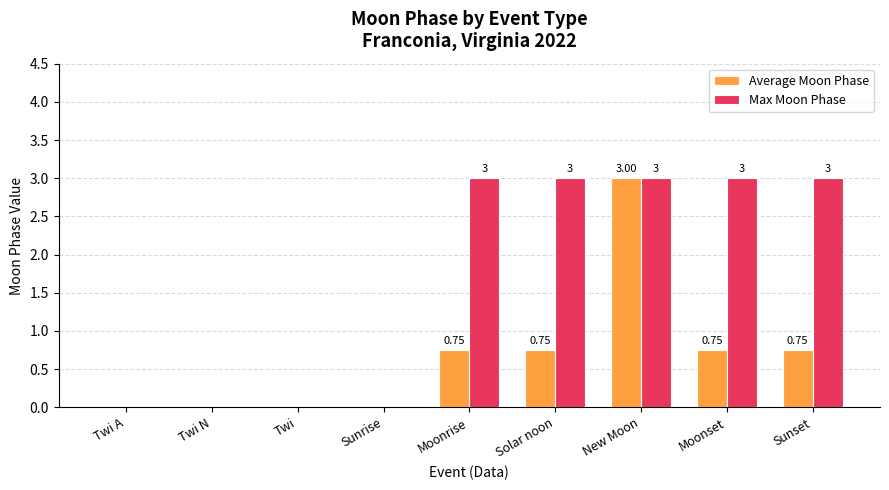

At which category is the sum across all series the highest?

New Moon